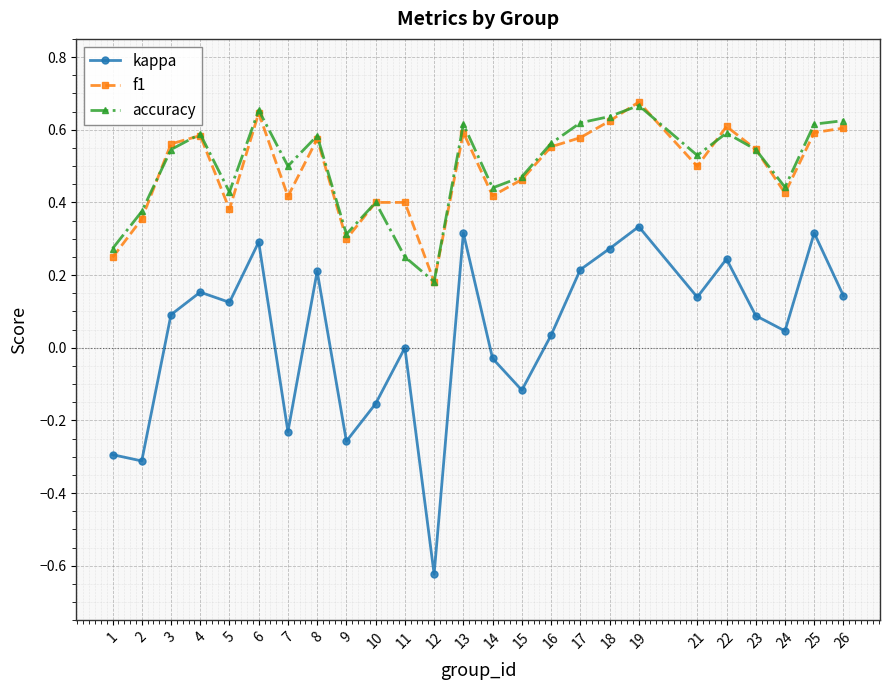

What are all the series names shown in the legend?

kappa, f1, accuracy